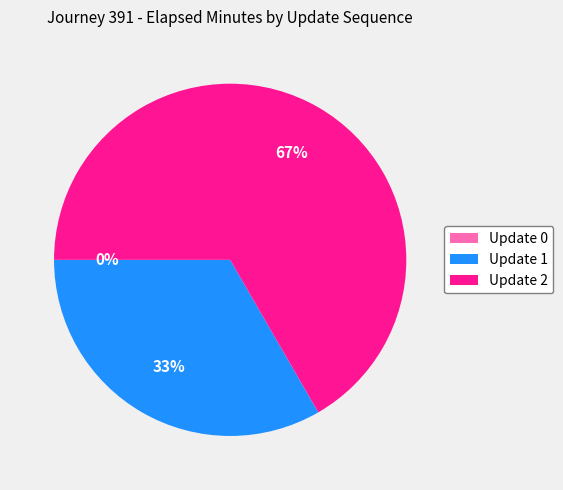

The Update 1 slice represents 20% of the pie. True or false?

False